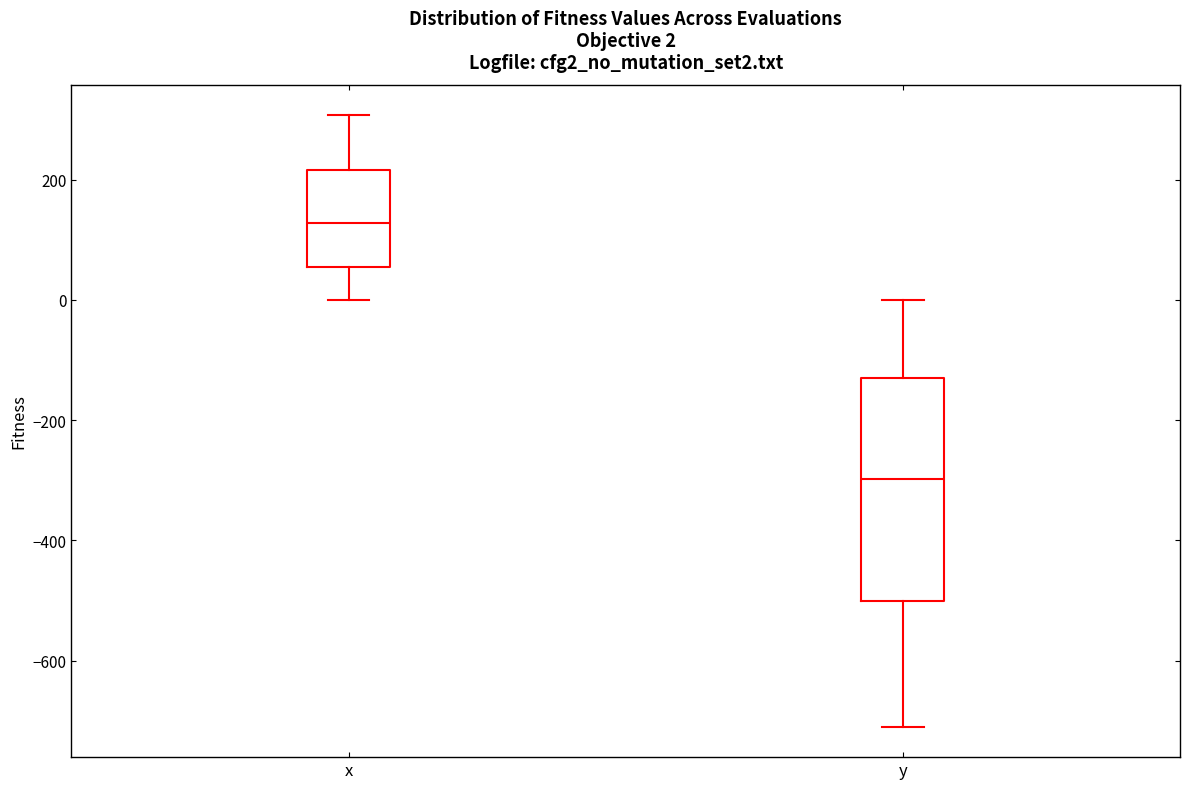

Which box's median line is the highest?

x